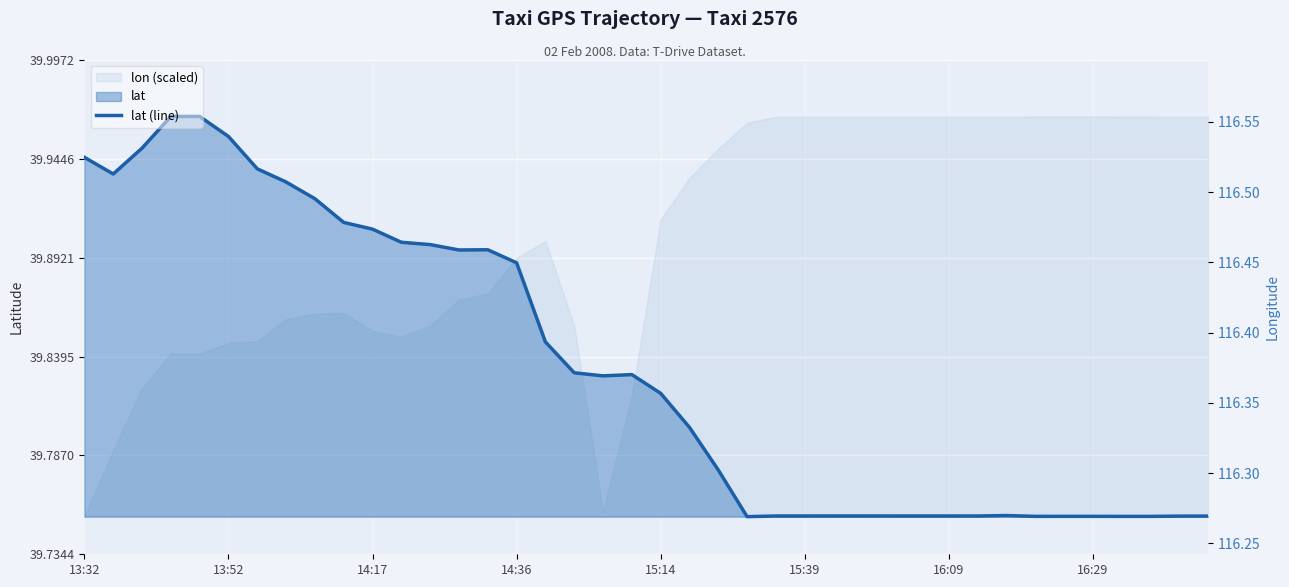

Does the chart display data point markers on the line(s)?

No